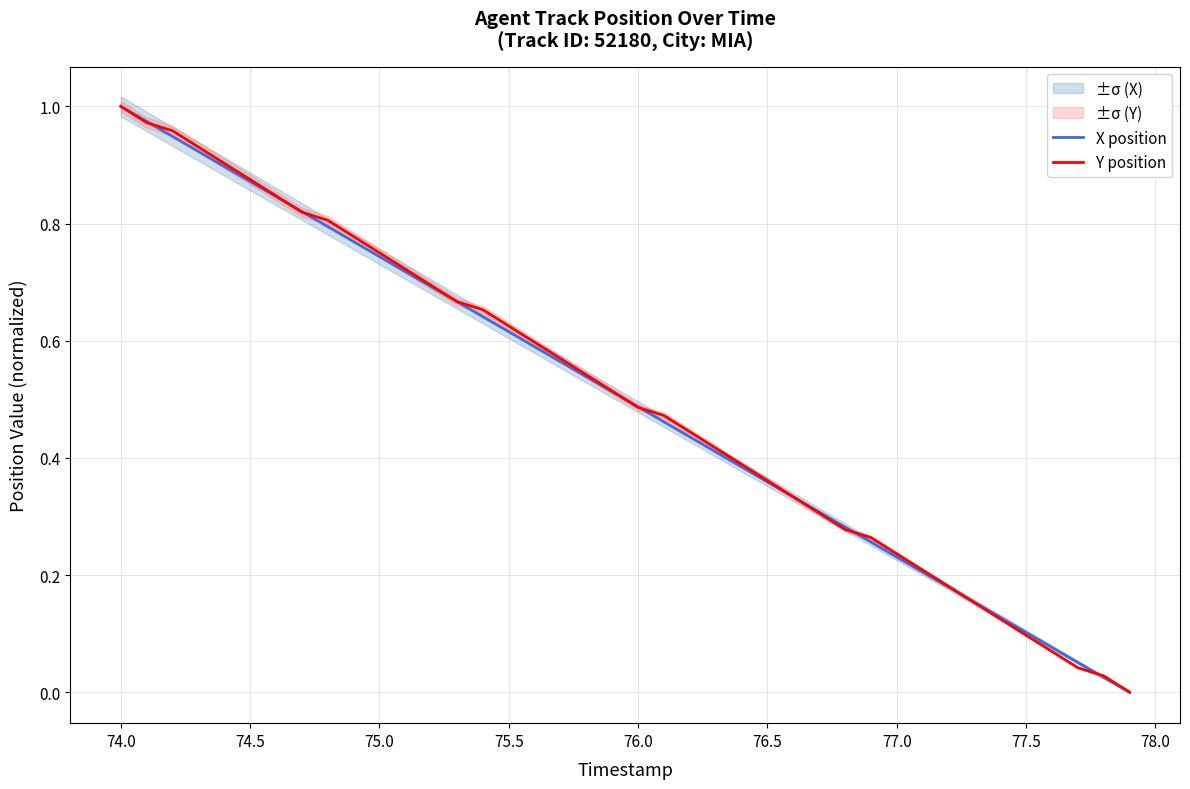

Is it true that Y position equals 0.8 at 76.0?

False